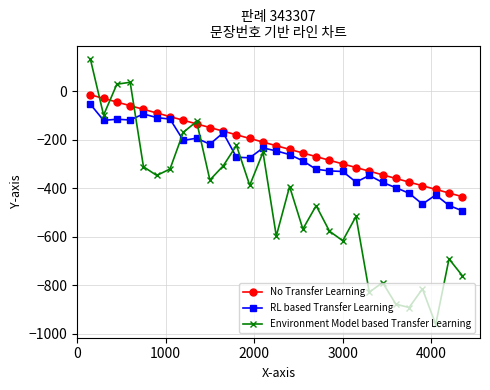

List the series in order of their overall mean, highest first.

No Transfer Learning, RL based Transfer Learning, Environment Model based Transfer Learning